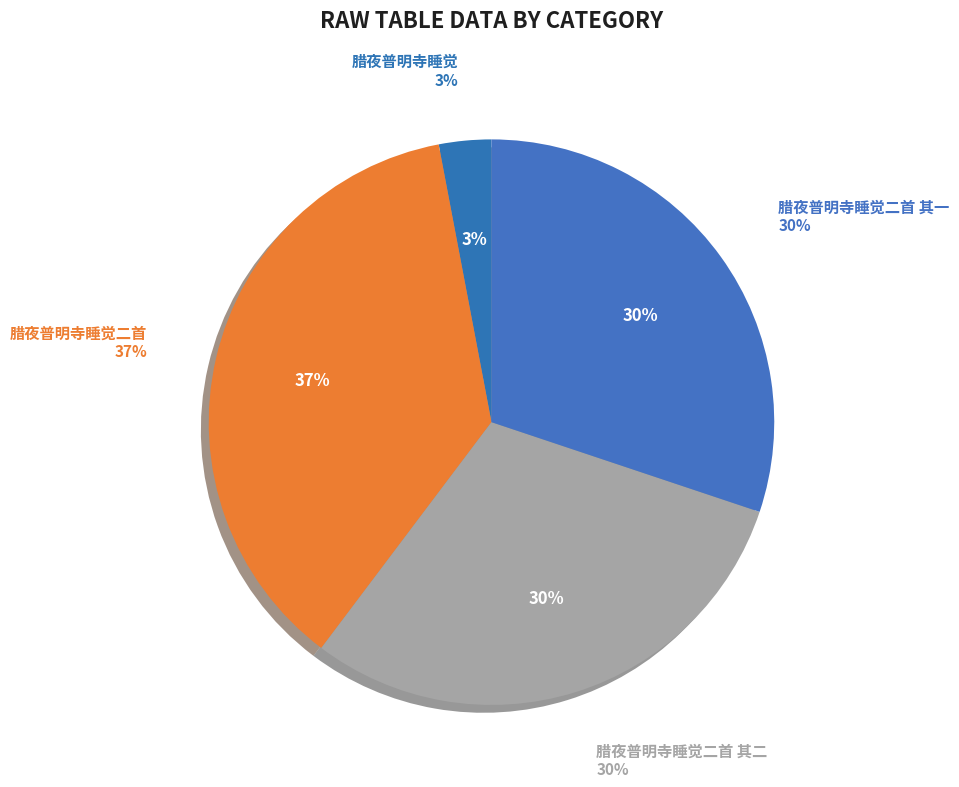

Is there a majority slice in this chart?

No